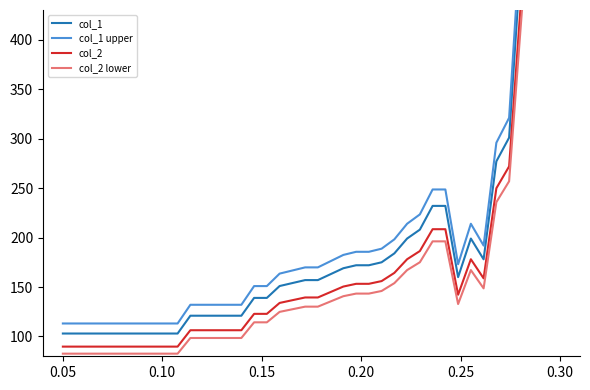

What is the approximate value of col_2 at 0.10?

89.8